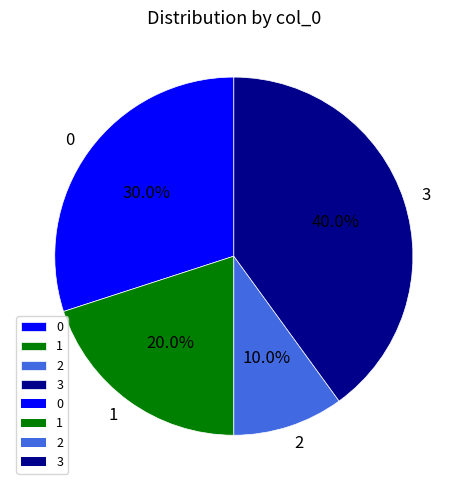

What is the smallest slice in the pie chart?

2